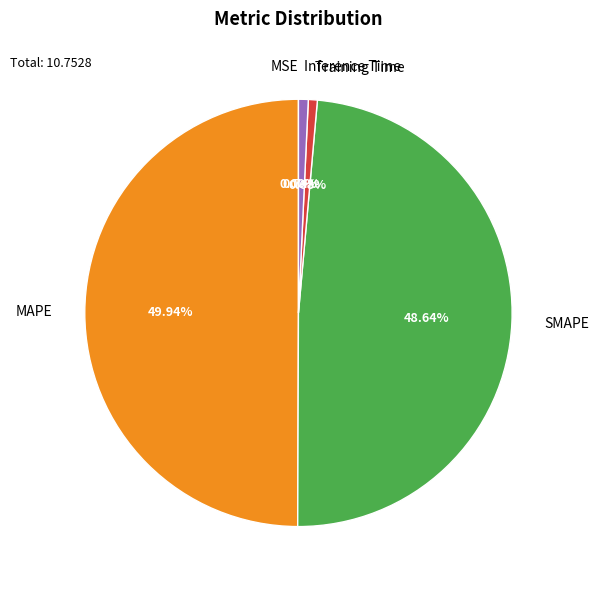

What is the ratio of the value at MAPE to the value at SMAPE?

1.0